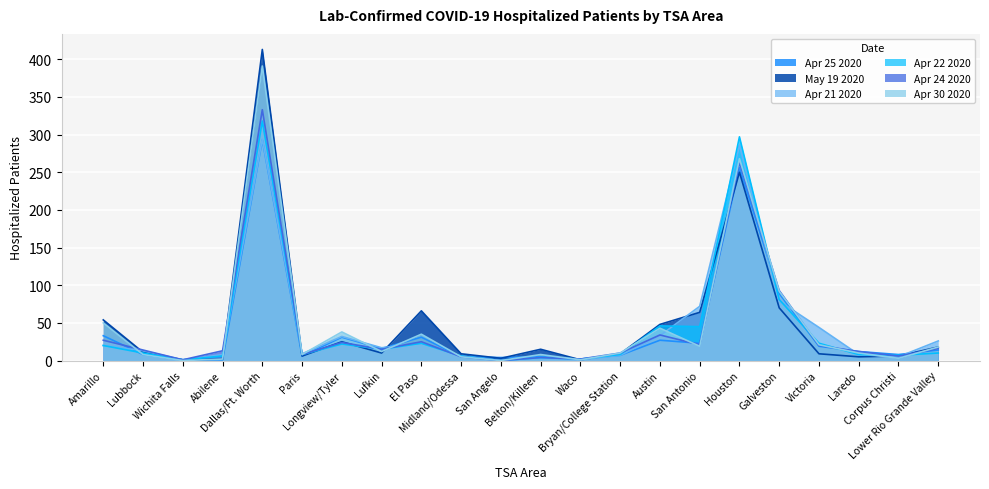

At which category is the sum across all series the highest?

Dallas/Ft. Worth